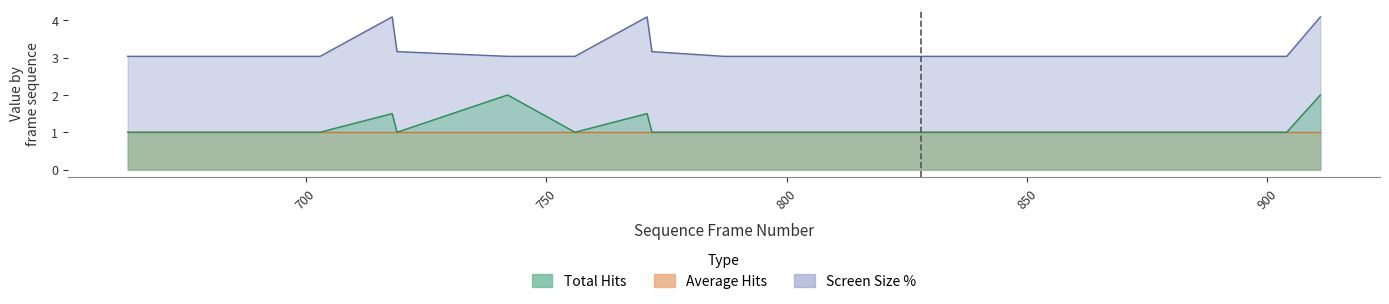

What is the average value of the Total Hits series?

1.2